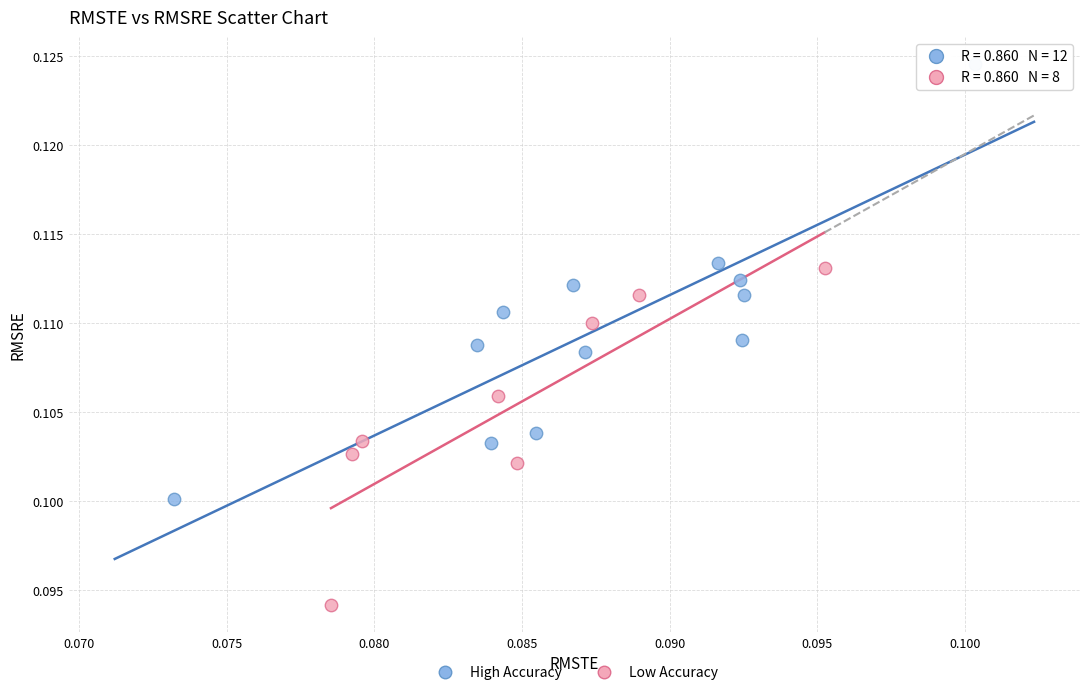

What are all the series names shown in the legend?

High Accuracy, Low Accuracy